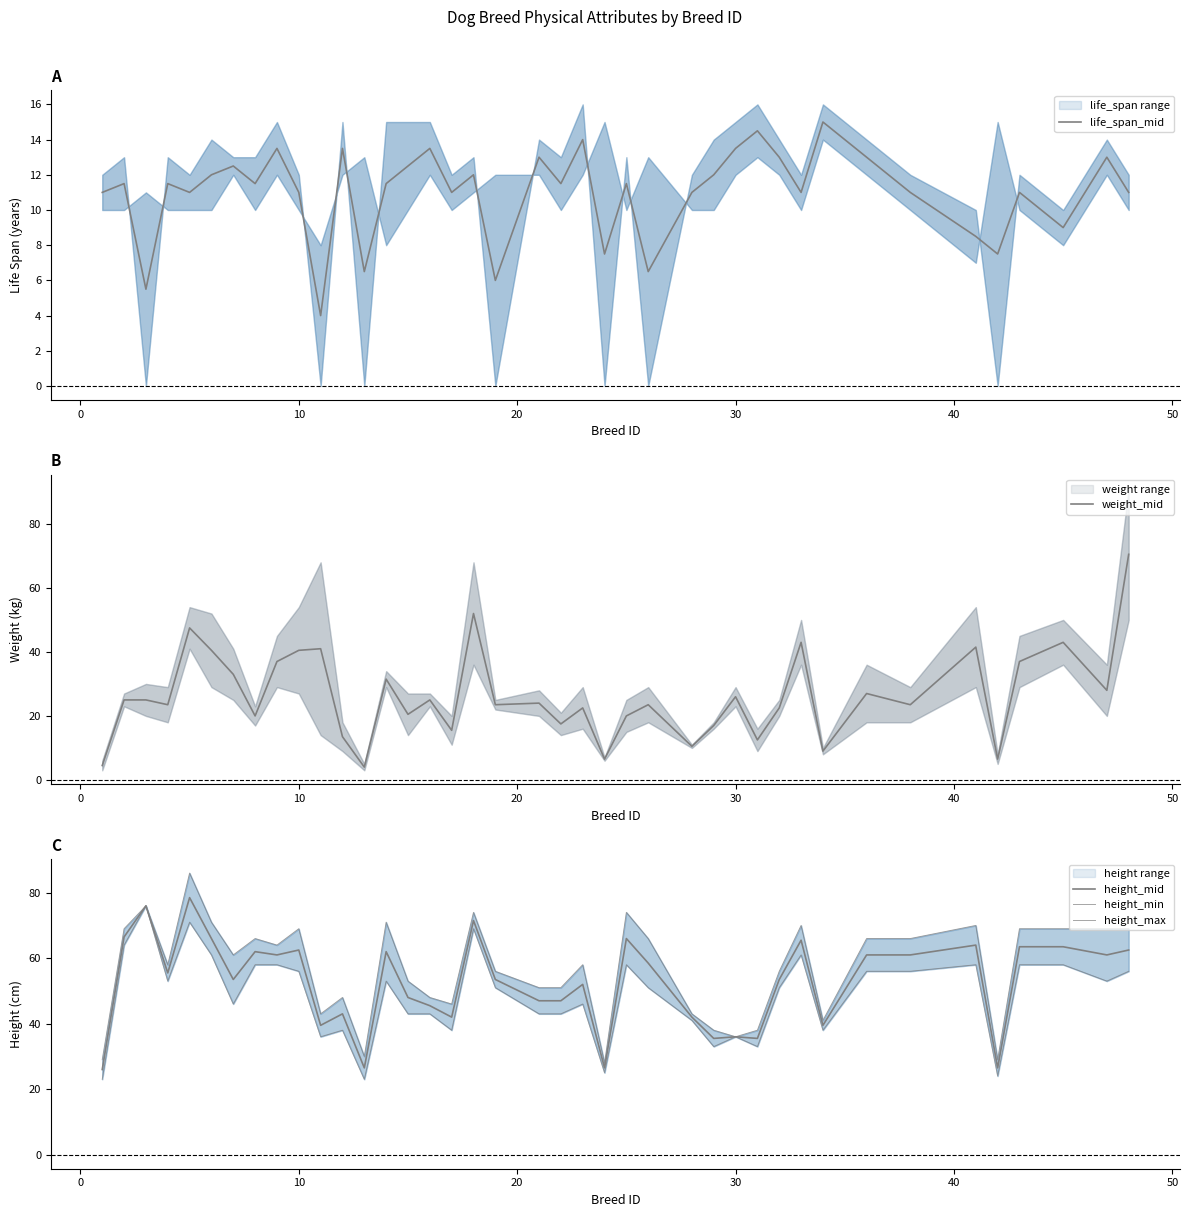

How many interior local valleys does the height_mid series have?

12